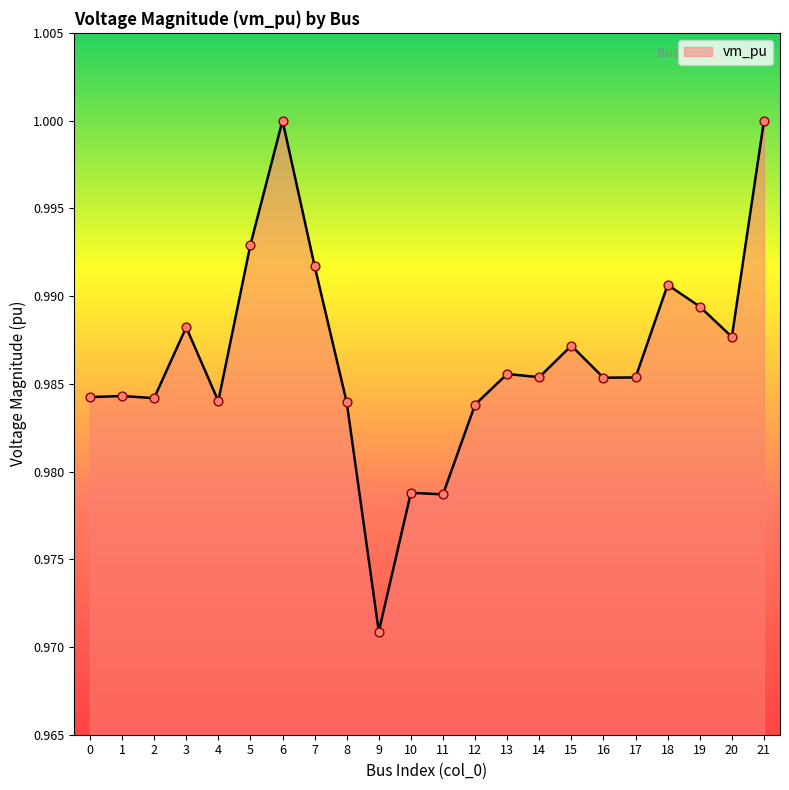

Which has a higher value, 13 or 21?

21